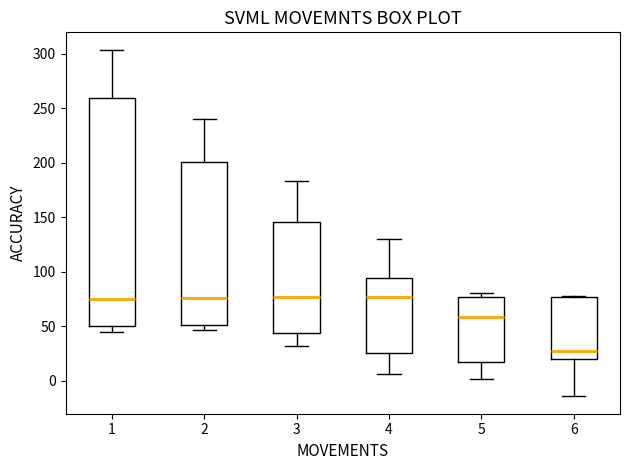

Which box is the tallest, from its lower edge to its upper edge?

1